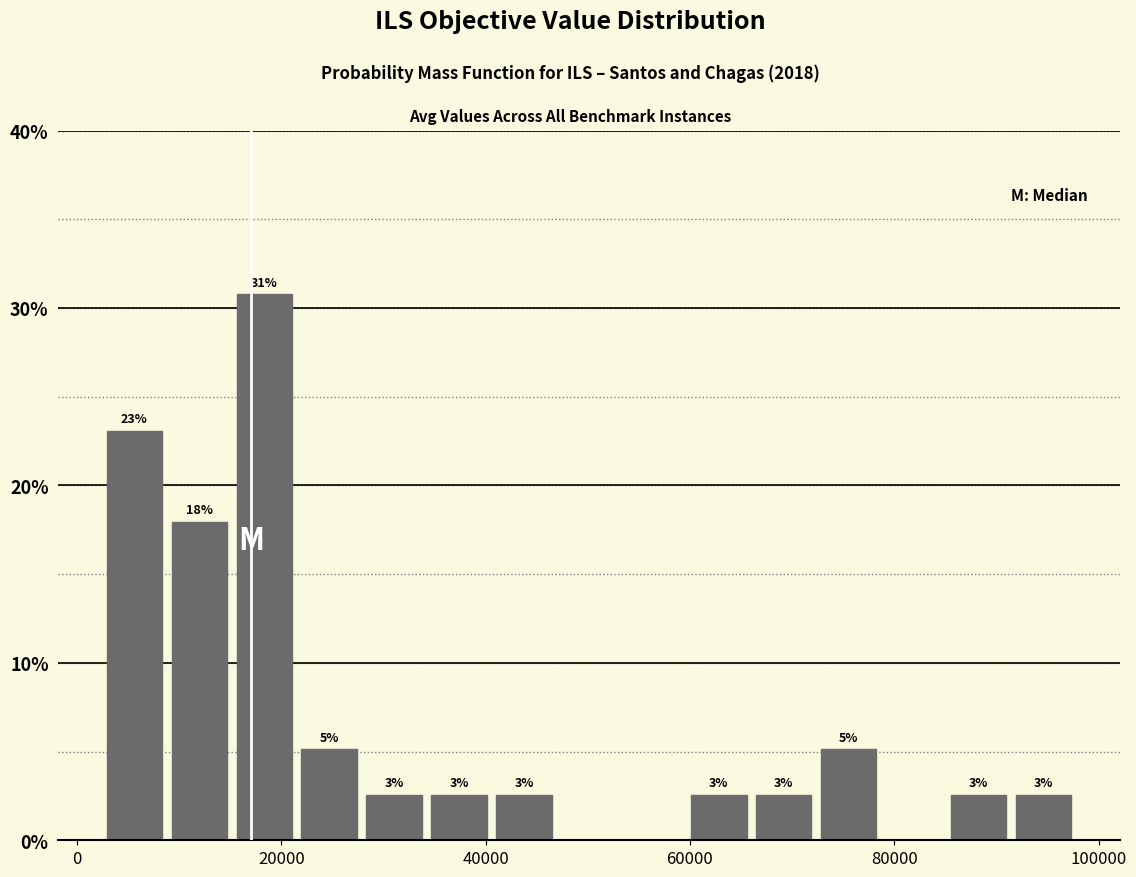

Around what value on the x-axis is the tallest bar? Give the approximate position of its centre, as read against the axis.

18000